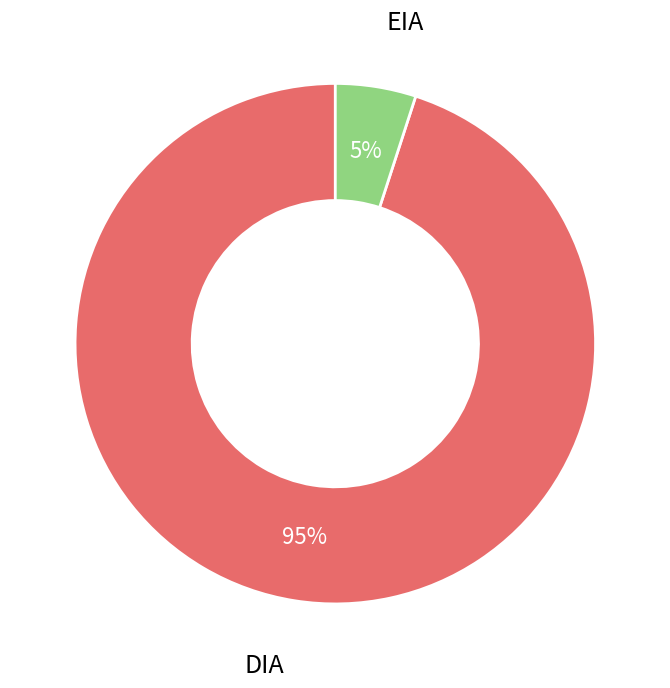

Combined, do DIA and EIA account for over 50%?

Yes